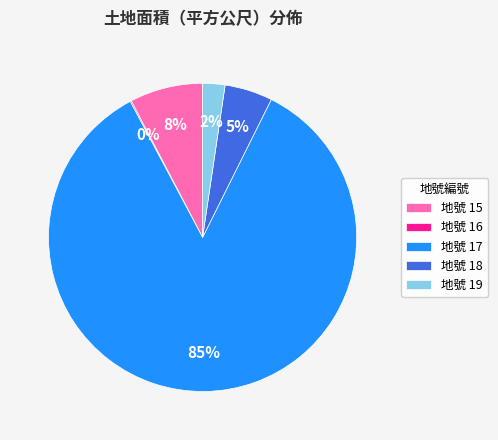

Which category accounts for the majority?

地號 17